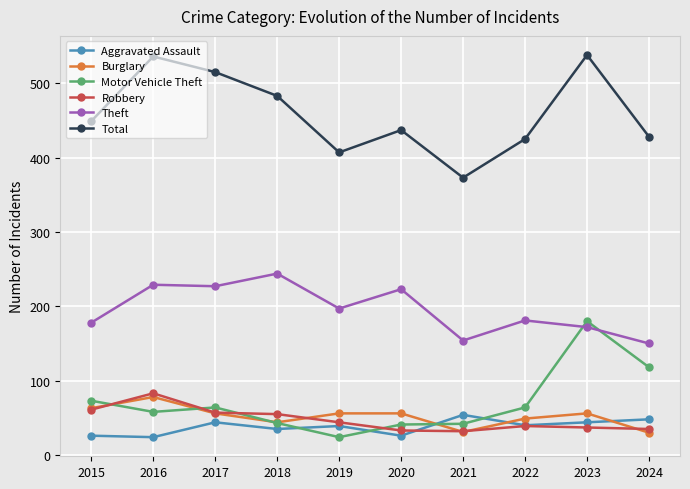

True or false: Total has more than 1 interior local peaks.

True